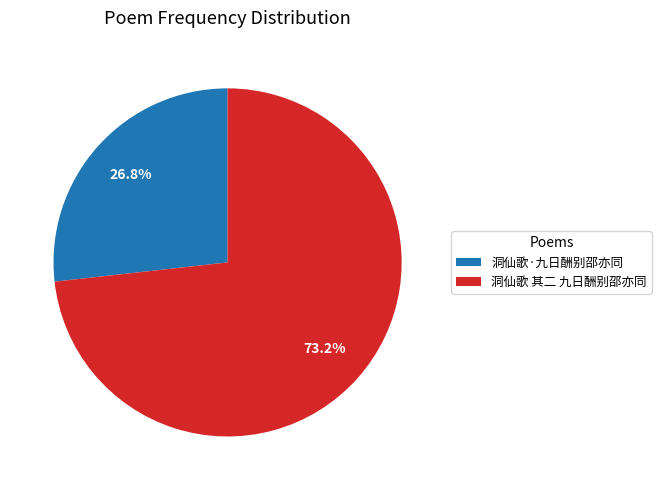

To the nearest percent, what is the combined percentage of 洞仙歌·九日酬别邵亦同 and 洞仙歌 其二 九日酬别邵亦同?

100%